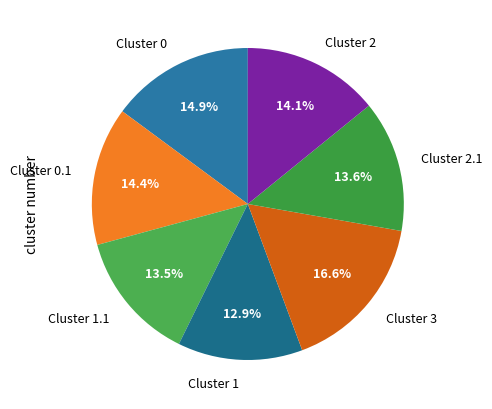

Which has a higher value, Cluster 2 or Cluster 2.1?

Cluster 2